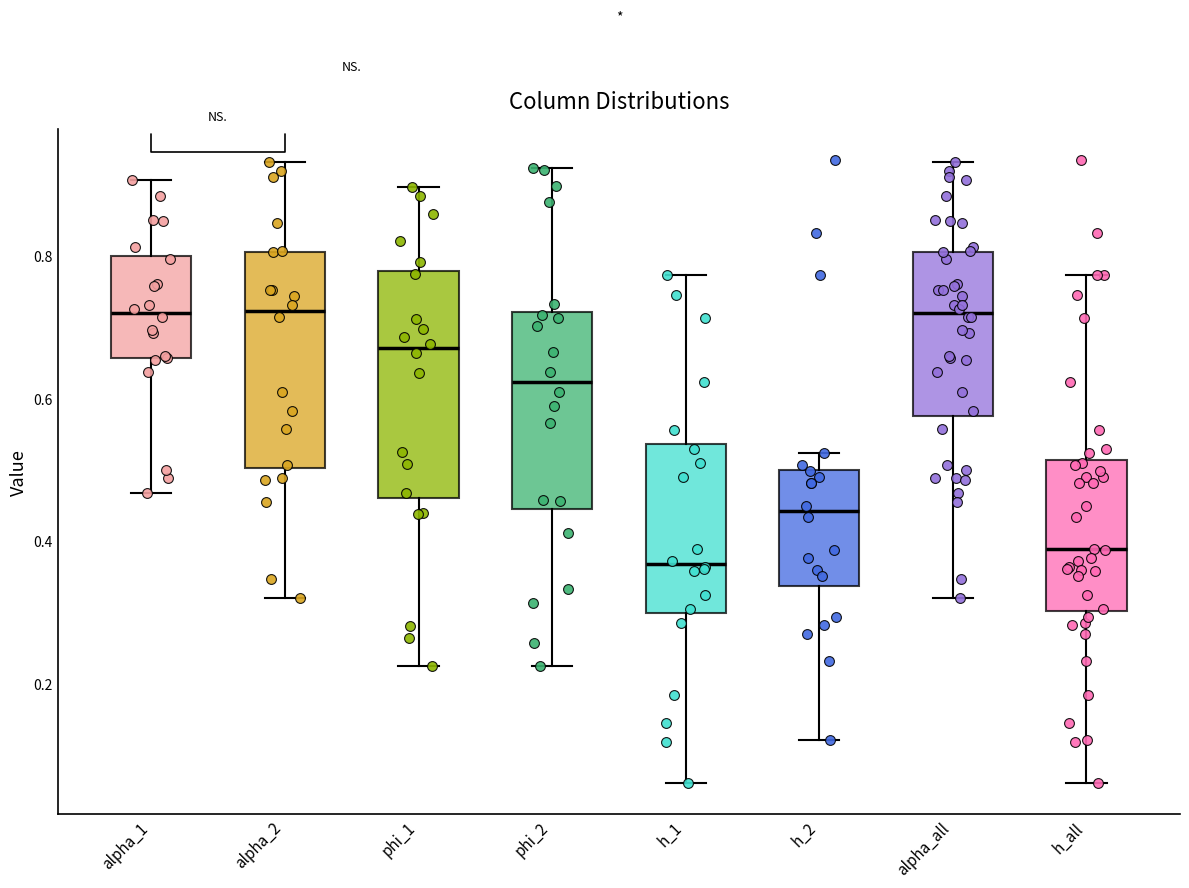

Reading left to right, transcribe this box plot: for each box, give where its median line is, the range the box spans, and where its two whiskers end, as read against the y-axis. The values are not printed on the chart, so give them approximately, as read against the axis.

alpha_1: median 0.72, box 0.66 to 0.80, whiskers 0.46 to 0.90
alpha_2: median 0.72, box 0.50 to 0.80, whiskers 0.32 to 0.94
phi_1: median 0.68, box 0.46 to 0.78, whiskers 0.22 to 0.90
phi_2: median 0.62, box 0.44 to 0.72, whiskers 0.22 to 0.92
h_1: median 0.36, box 0.30 to 0.54, whiskers 0.06 to 0.78
h_2: median 0.44, box 0.34 to 0.50, whiskers 0.12 to 0.52
alpha_all: median 0.72, box 0.58 to 0.80, whiskers 0.32 to 0.94
h_all: median 0.38, box 0.30 to 0.52, whiskers 0.06 to 0.78